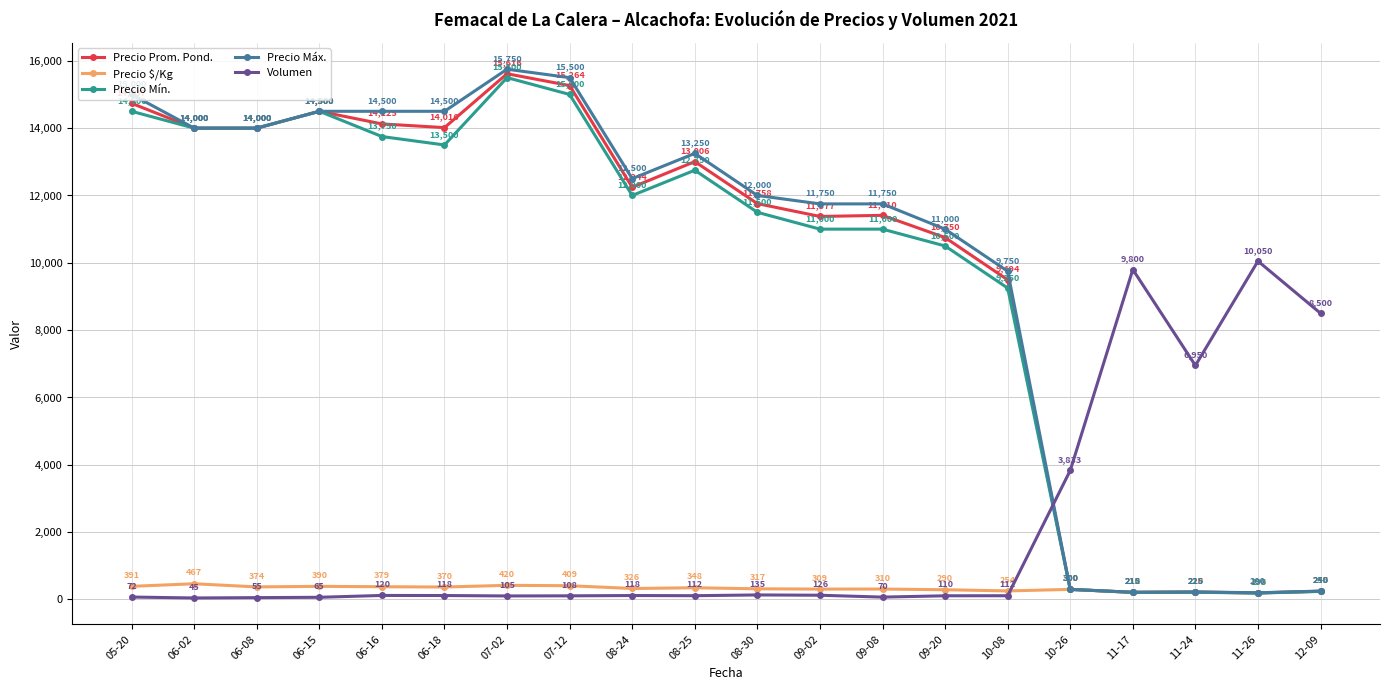

Where does the Precio Prom. Pond. series first go above 12244?

05-20